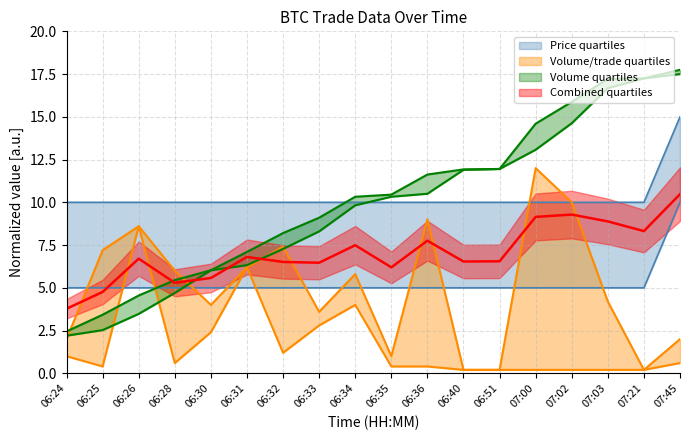

What is the spread (max minus min) of values at 07:03?

17.0